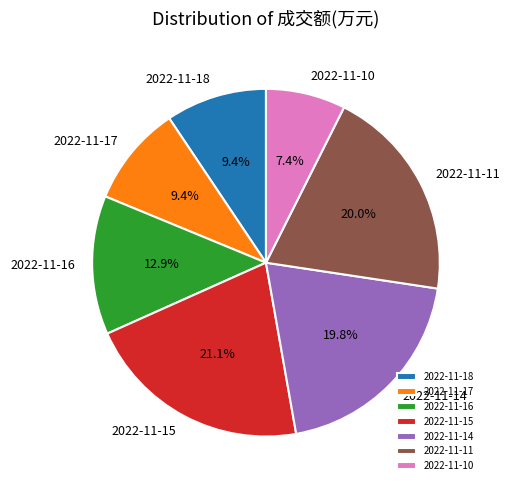

True or false: 2022-11-14 accounts for 32% of the total.

False